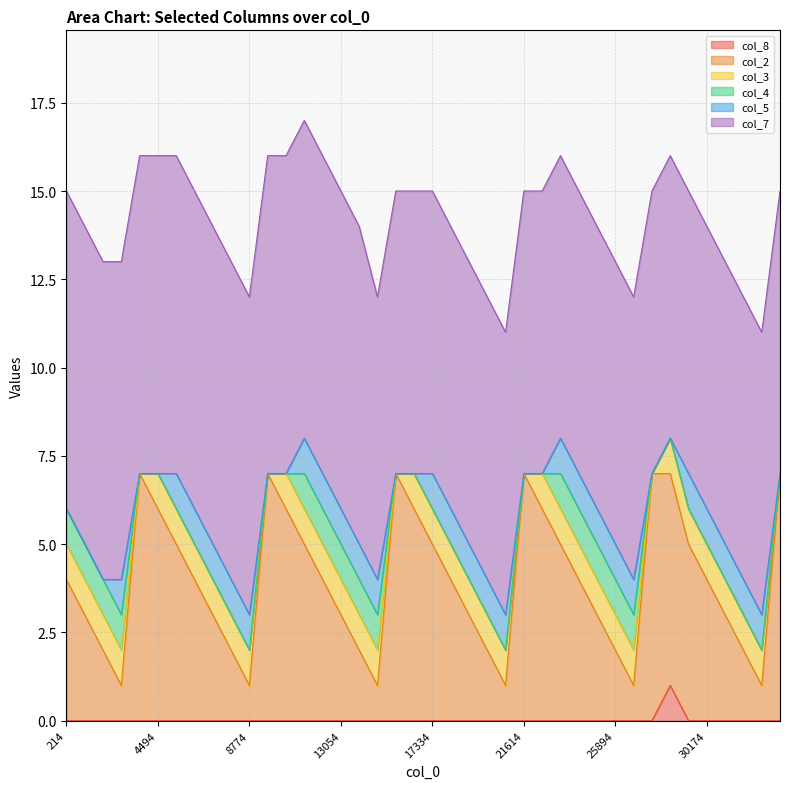

What are all the series names shown in the legend?

col_8, col_2, col_3, col_4, col_5, col_7